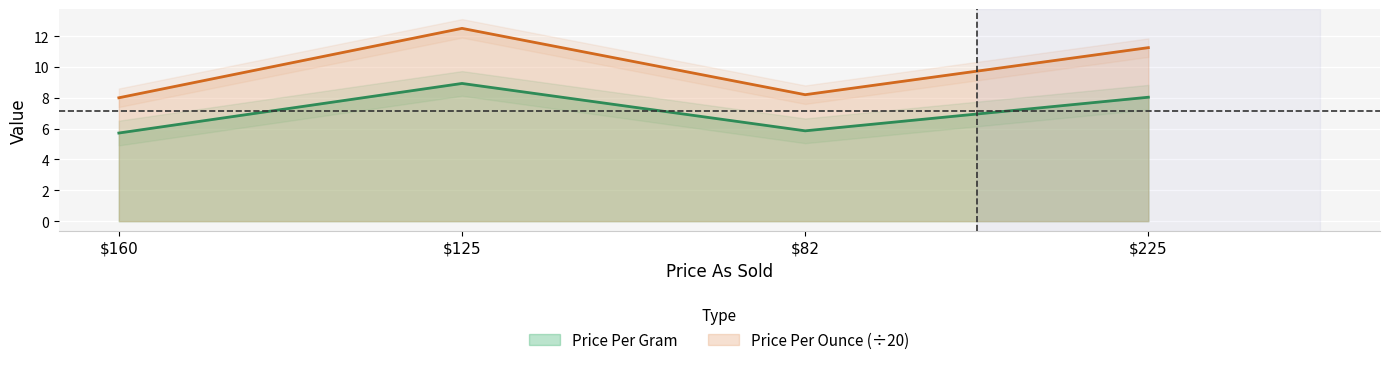

The value of Price Per Gram at $125 is 8.9. True or false?

True